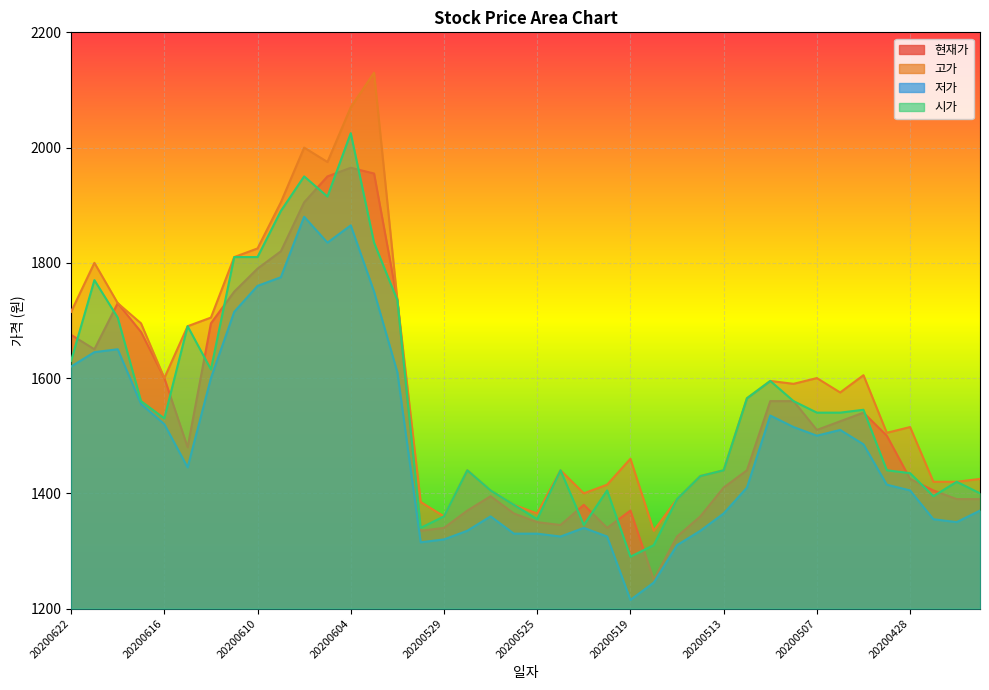

How many values in the 시가 series exceed 1540?

18